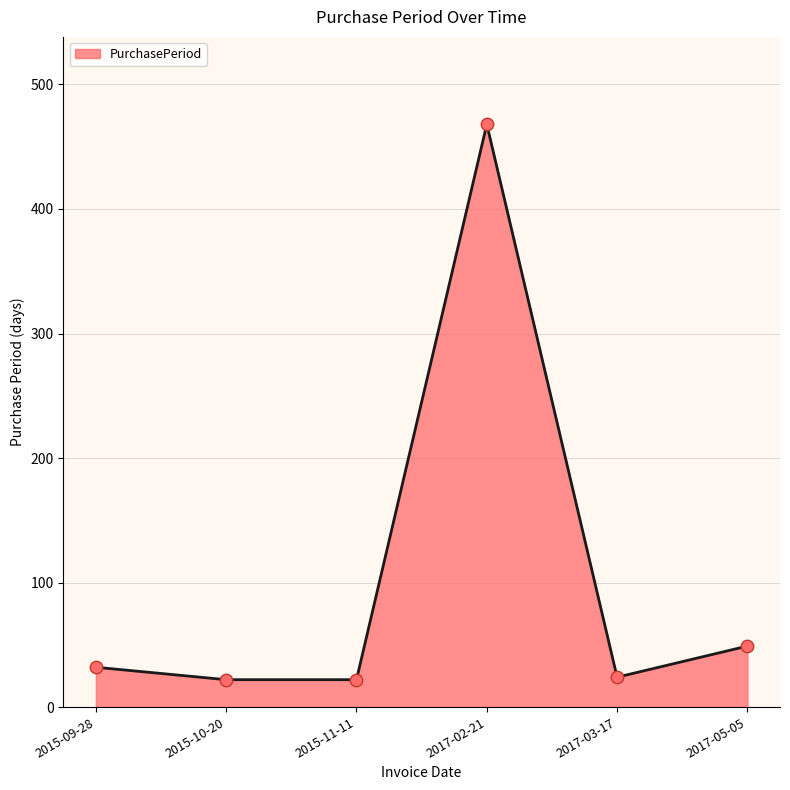

Which has a higher value, 2017-02-21 or 2015-10-20?

2017-02-21